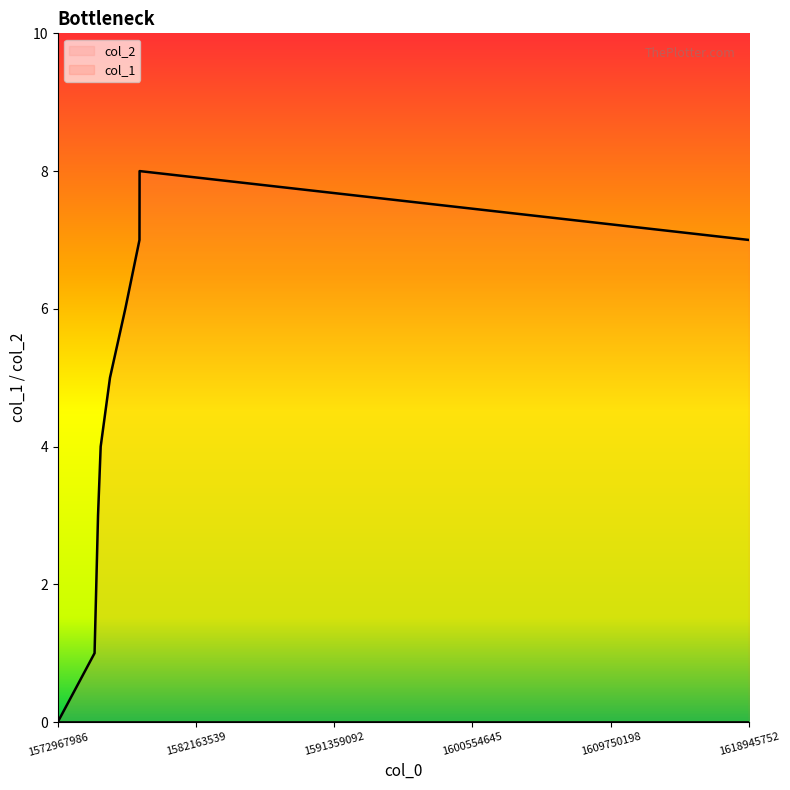

How many data points does each series have?

9